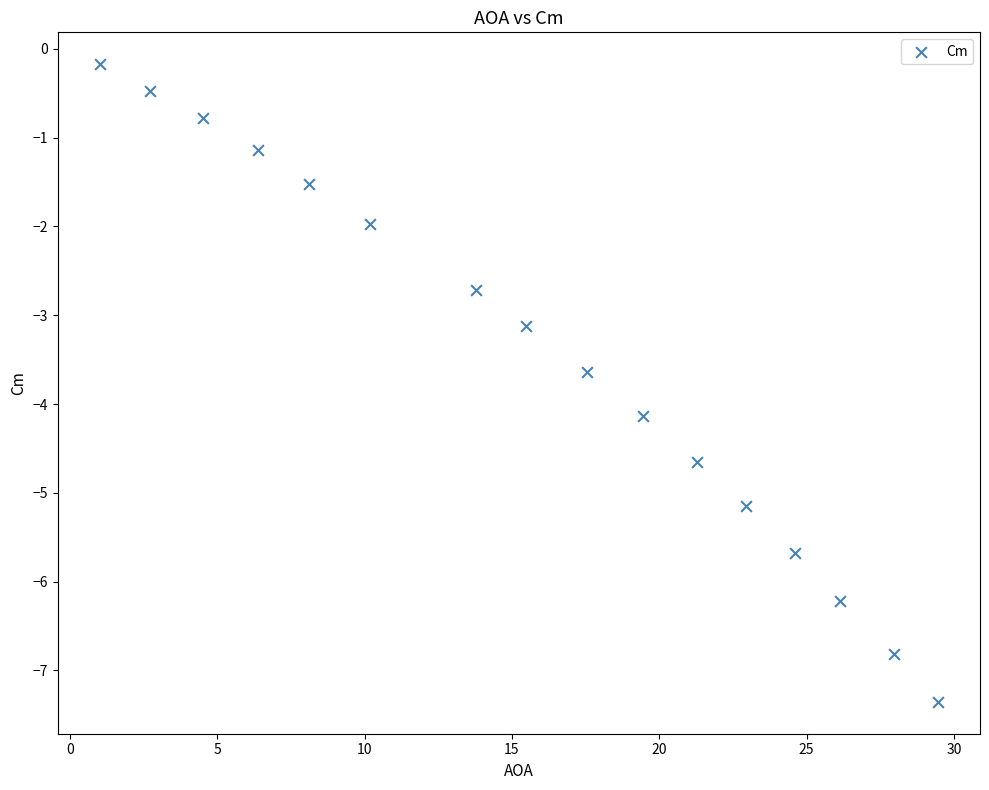

What Y value in the scatter plot is closest to -3?

-3.1